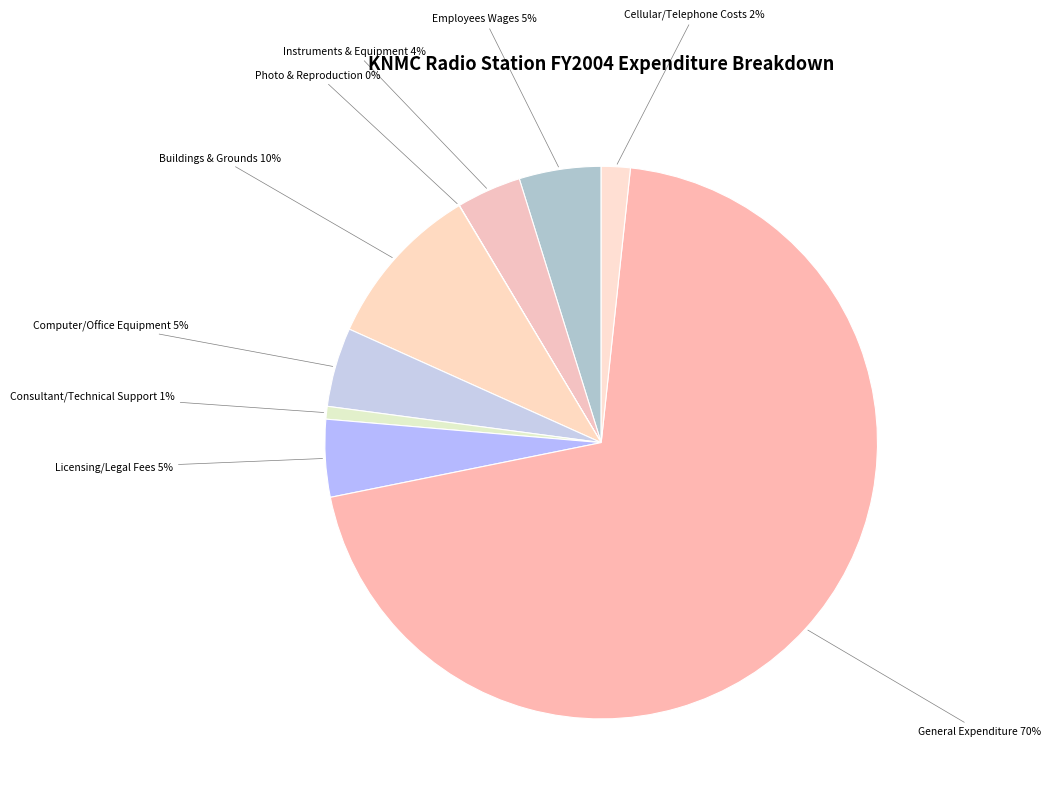

Does any single category account for the majority?

Yes